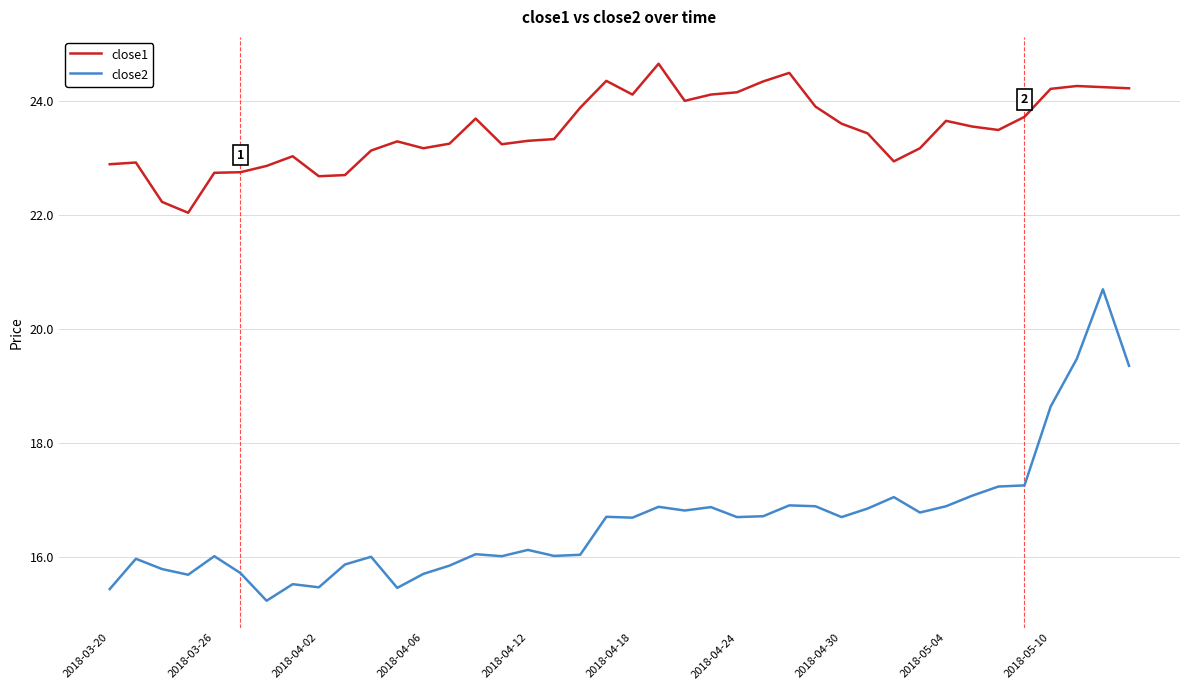

Which series has the widest spread of values?

close2